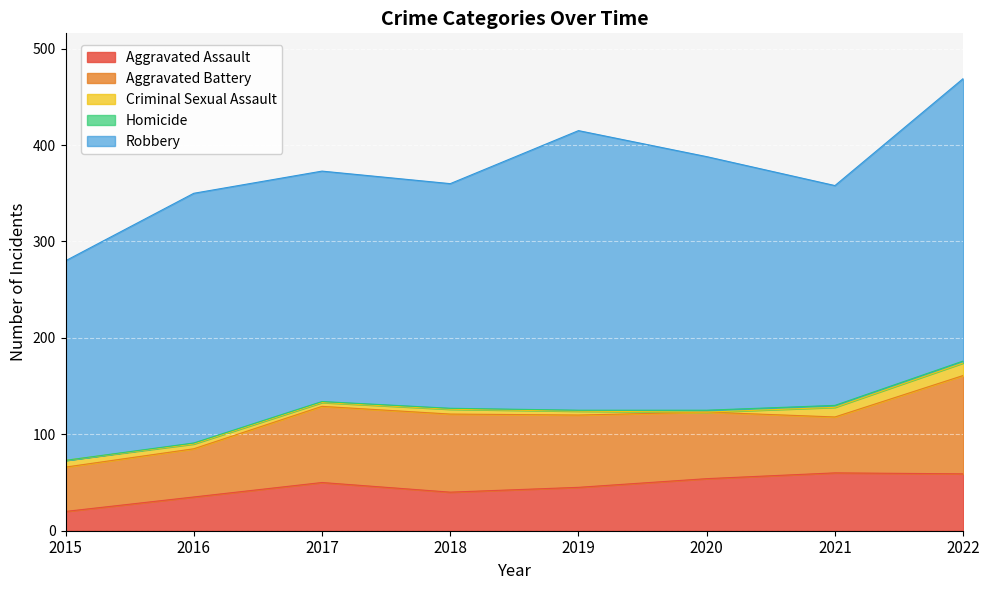

What is the value of the Robbery point at the 6th from the left?

263